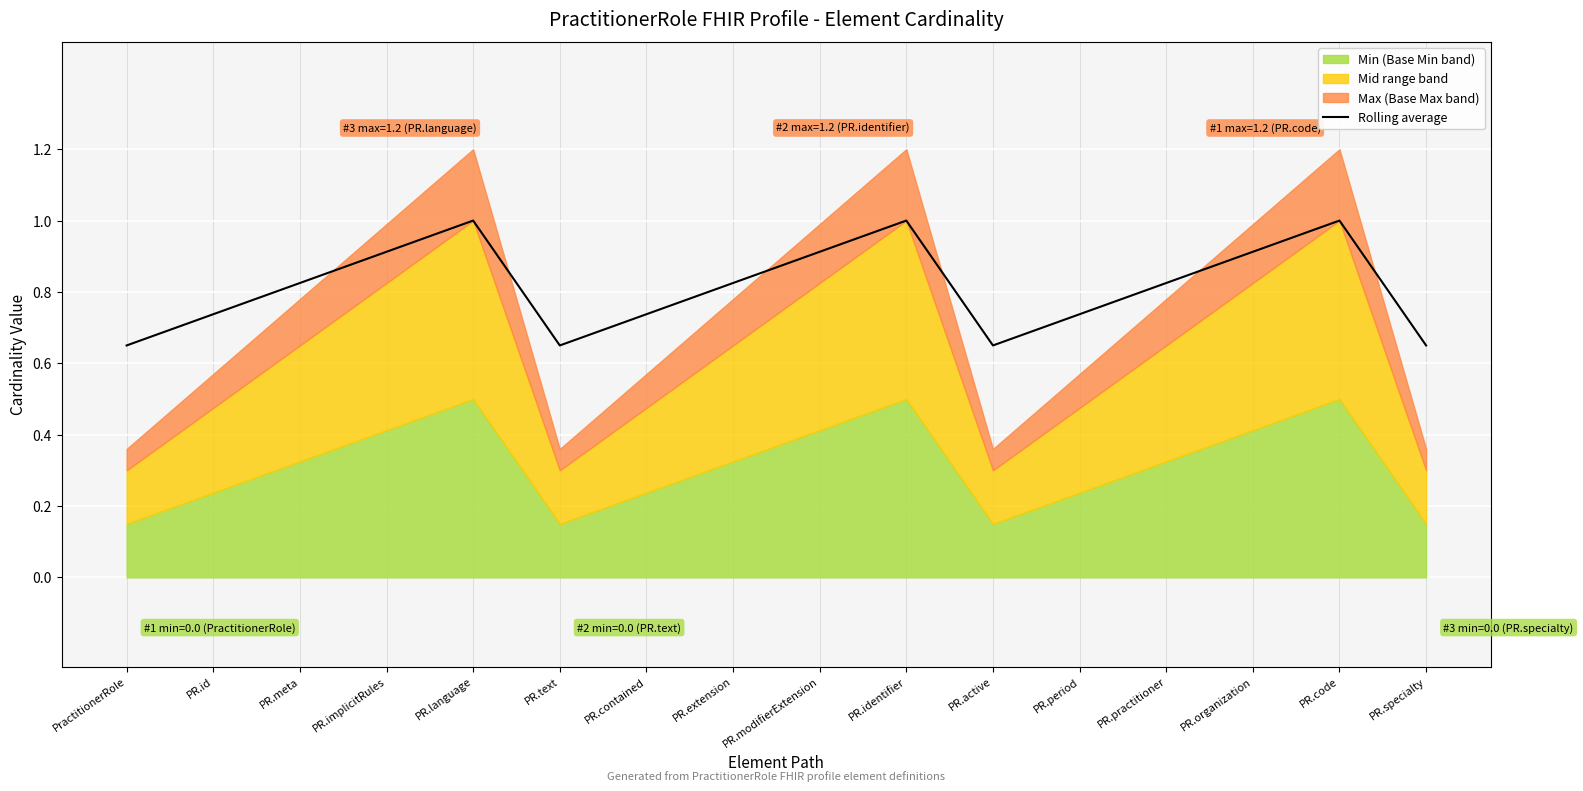

What is the label of the 7th point from the right?

PR.identifier